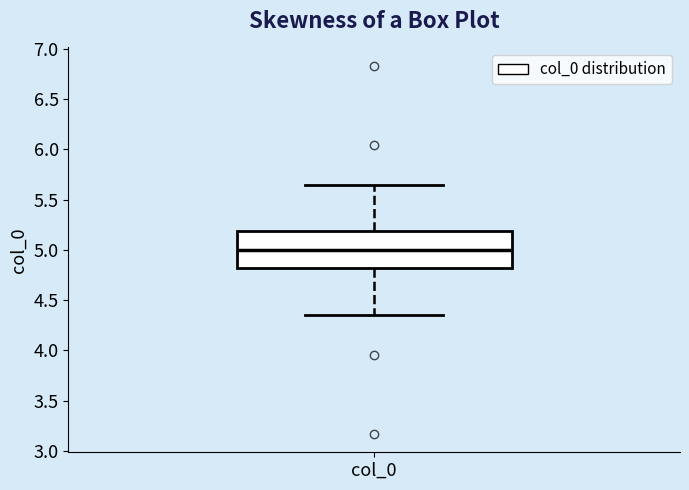

Transcribe this box plot: give where the median line is, the range the box spans, and where the two whiskers end, as read against the y-axis. The values are not printed on the chart, so give them approximately, as read against the axis.

median 5.00, box 4.80 to 5.20, whiskers 4.35 to 5.65